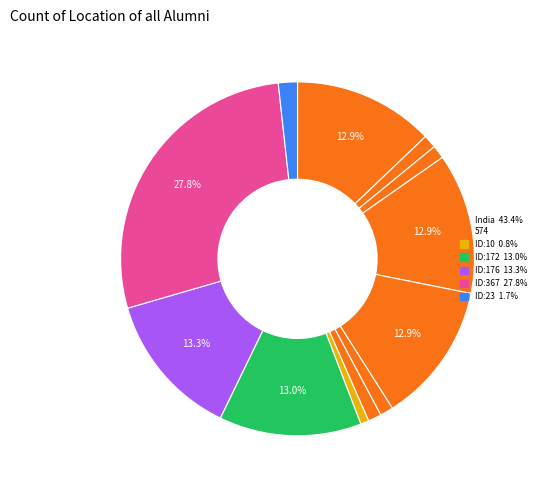

Which slice is the largest?

ID:367